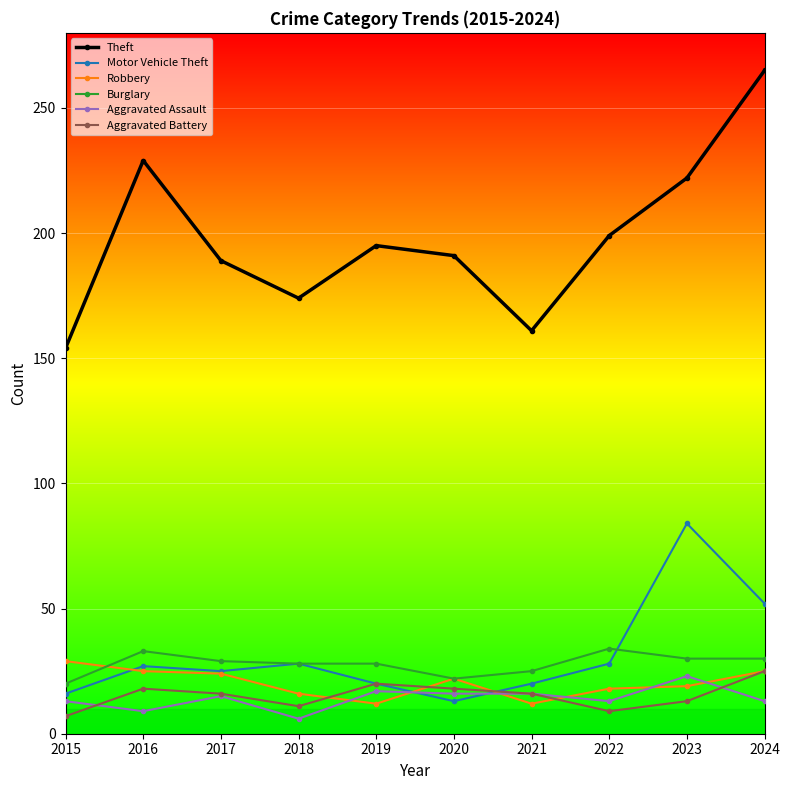

Which label corresponds to the largest value in the chart?

2024